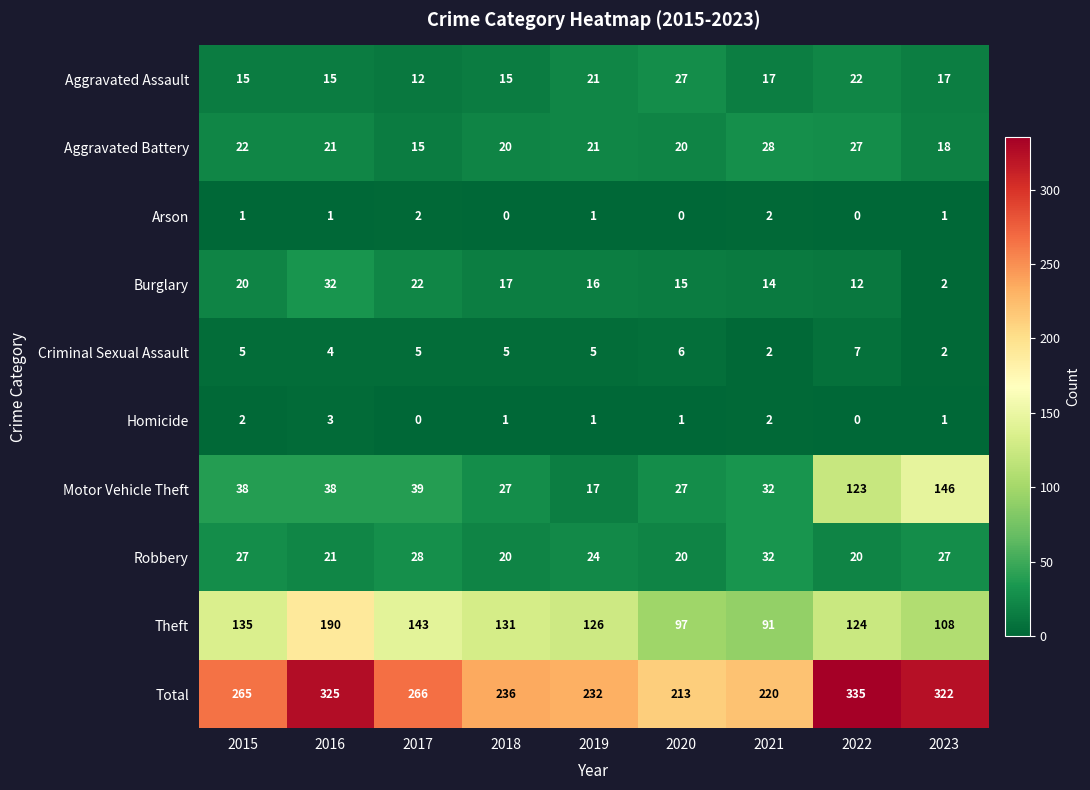

What is the minimum value for Theft?

91